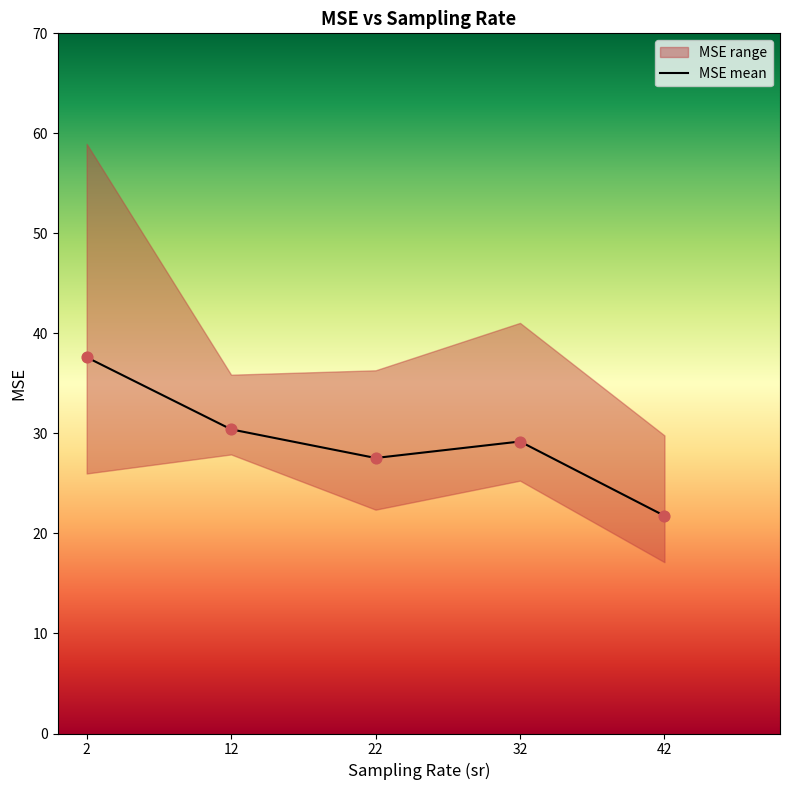

What is the change in value from 32 to 42?

-7.4